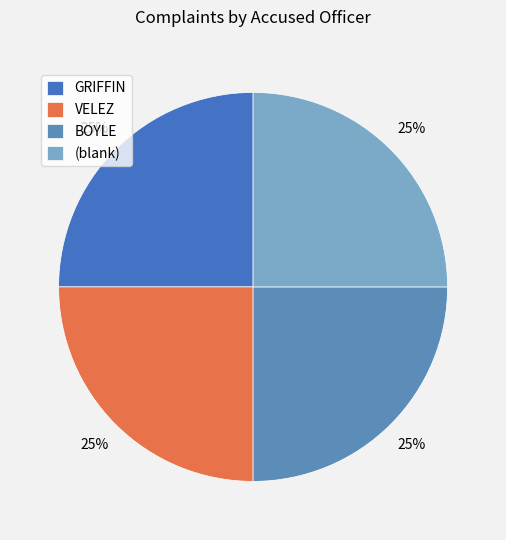

Count the number of slices in the pie.

4